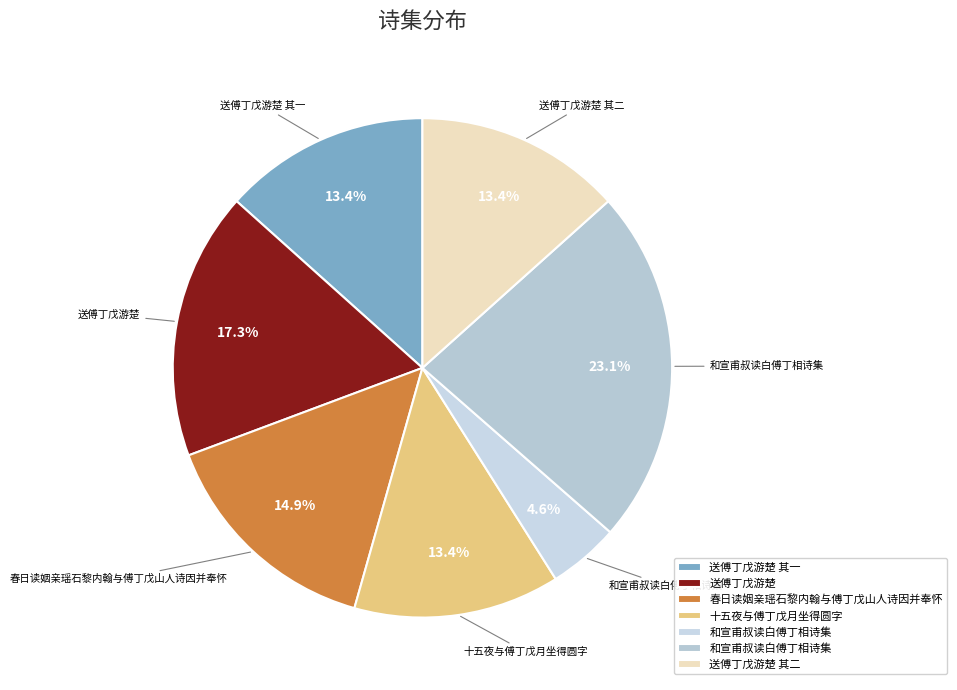

How many segments does this pie chart have?

7